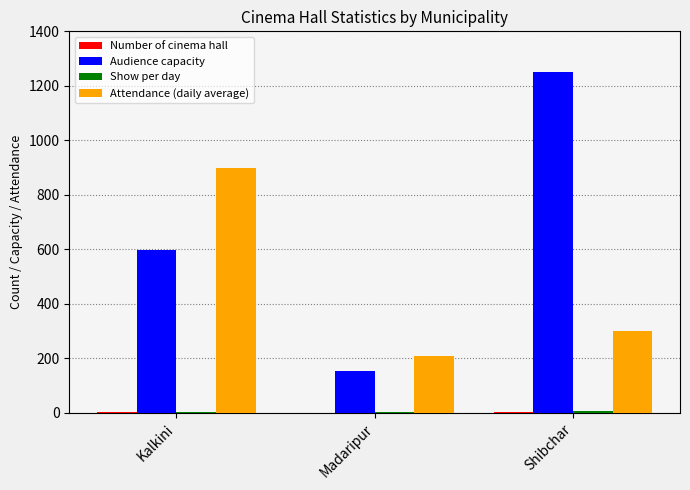

Is it true that Audience capacity equals 1250 at Shibchar?

True